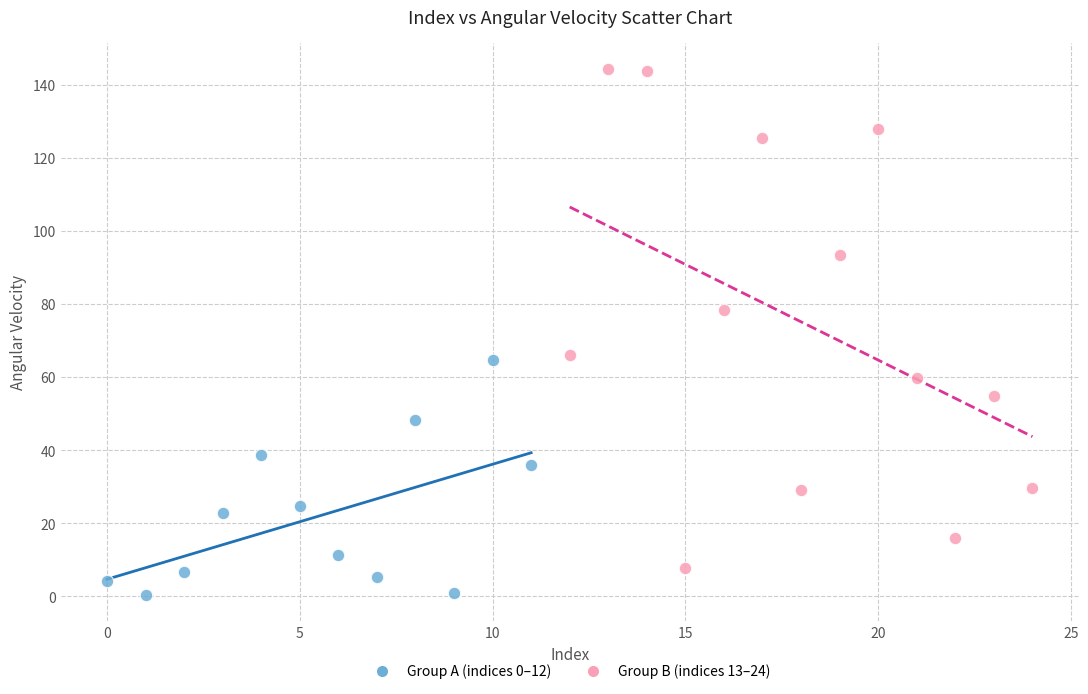

Which series reaches the maximum Y coordinate?

Group B (indices 13–24)